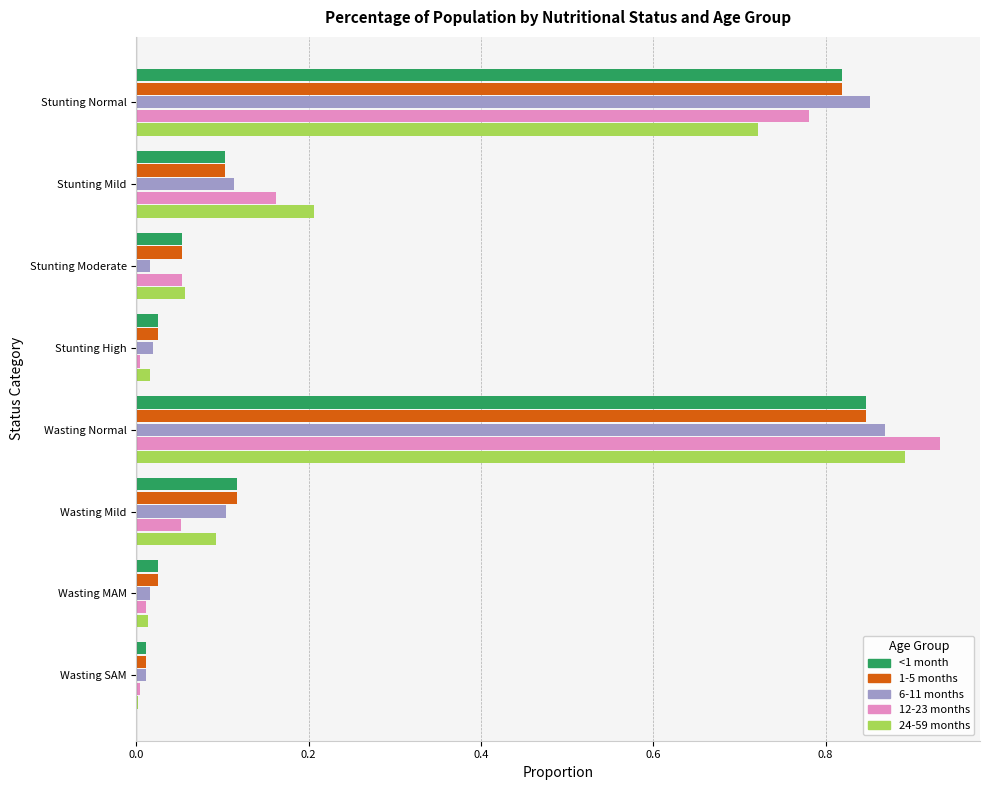

List the series in order of their peak value, lowest first.

<1 month, 1-5 months, 6-11 months, 24-59 months, 12-23 months